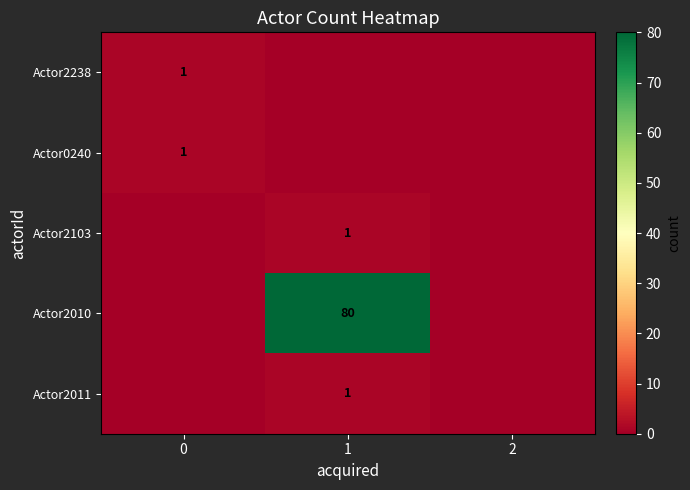

Is it true that Actor0240 equals 2 at 0?

False